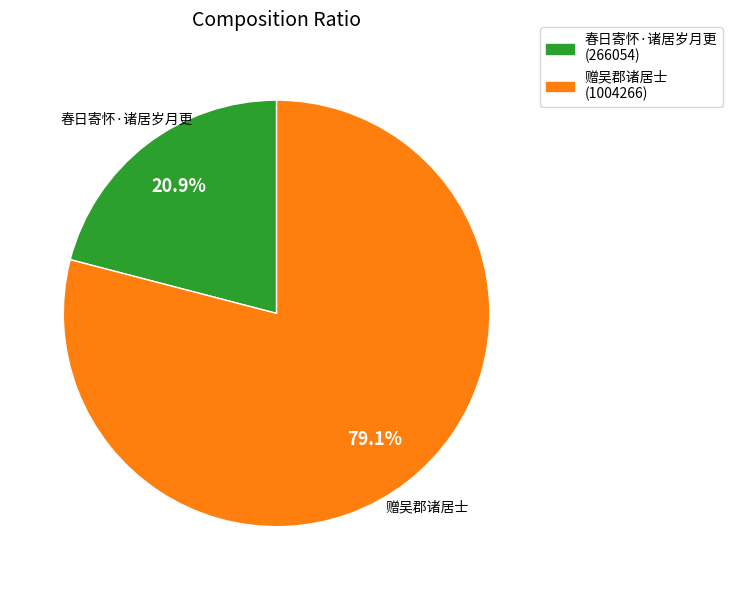

To the nearest percent, what portion does 赠吴郡诸居士 represent?

79%